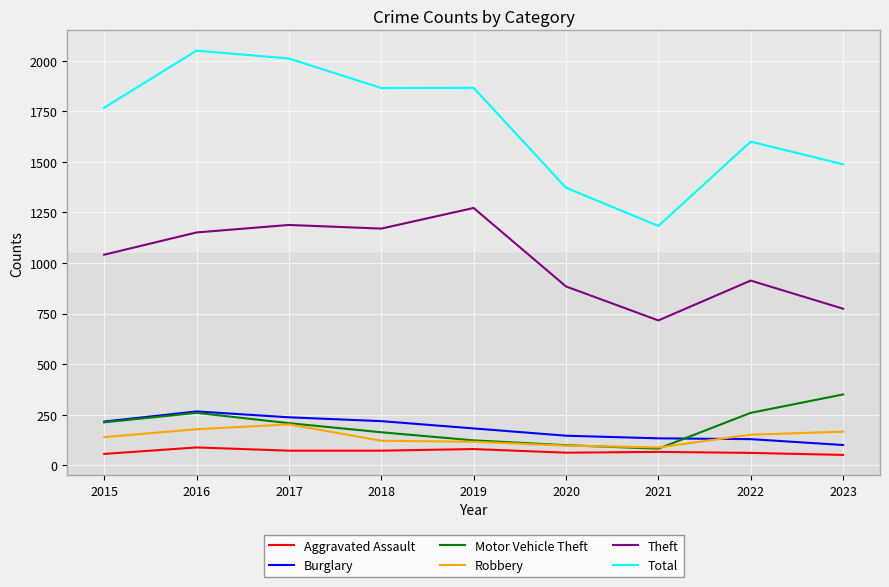

True or false: Theft and Robbery intersect in this chart.

False